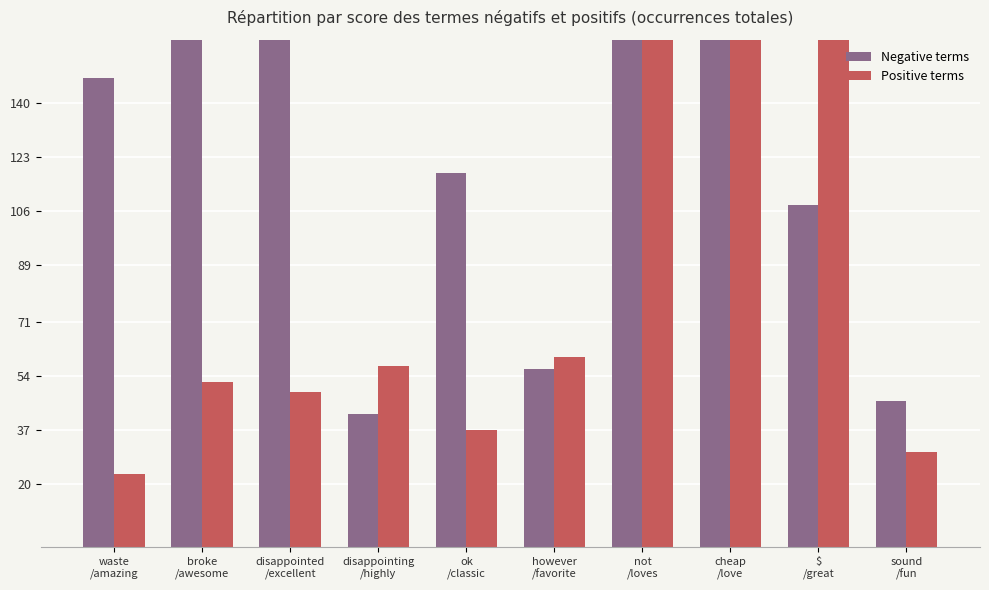

Rank the series by their maximum value, from highest to lowest.

Negative terms, Positive terms